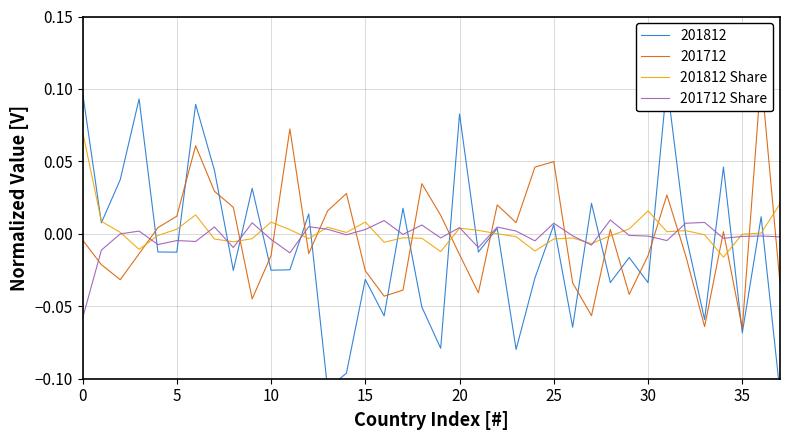

The 201712 Share series shows 0.0 at 25. True or false?

False